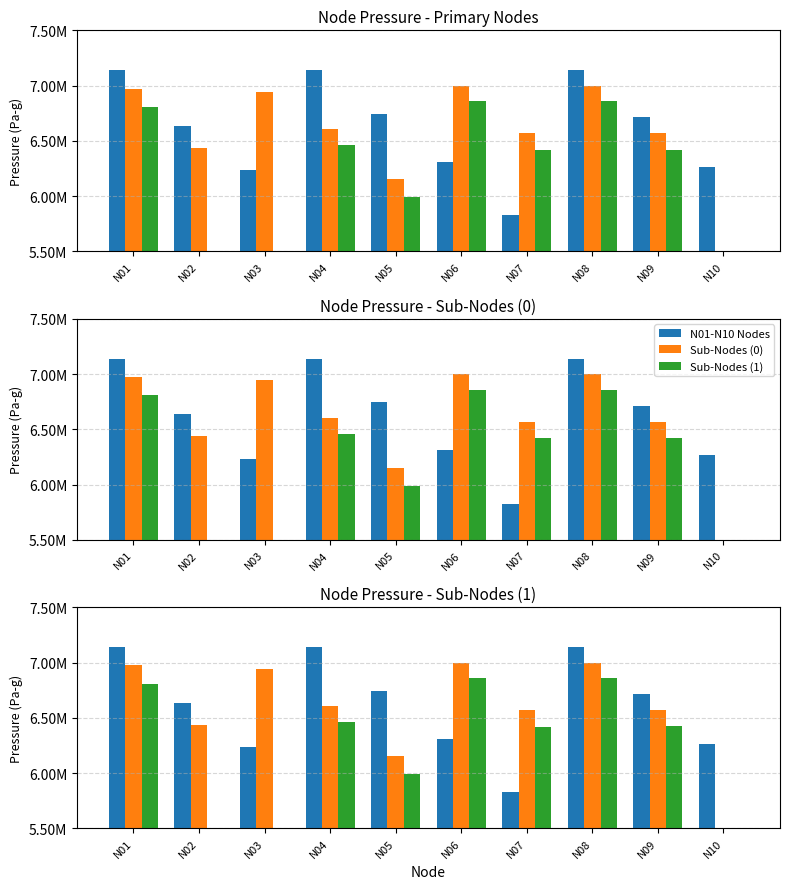

The N01-N10 Nodes series shows 1534794.5 at N06. True or false?

False